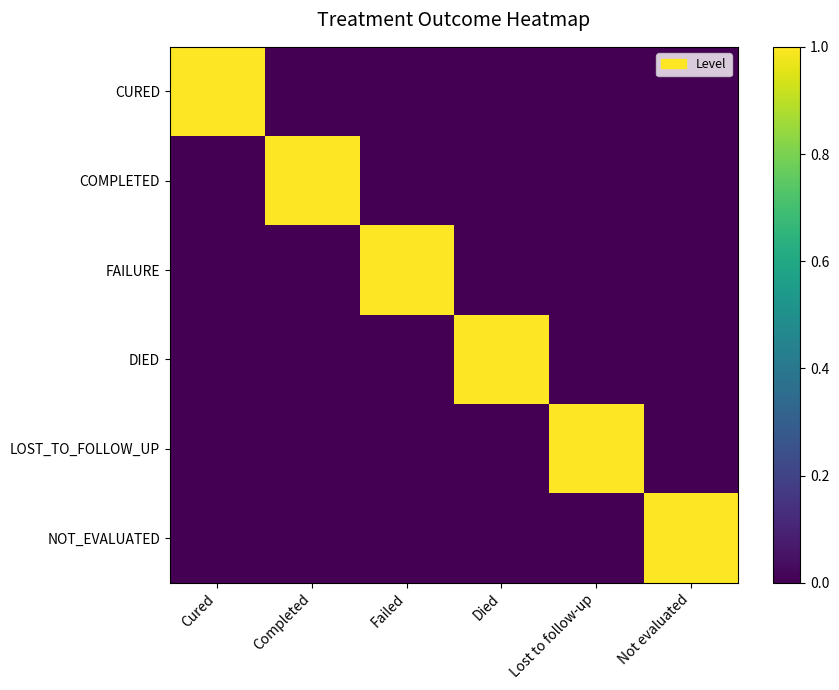

At which category is the sum across all series the highest?

Cured